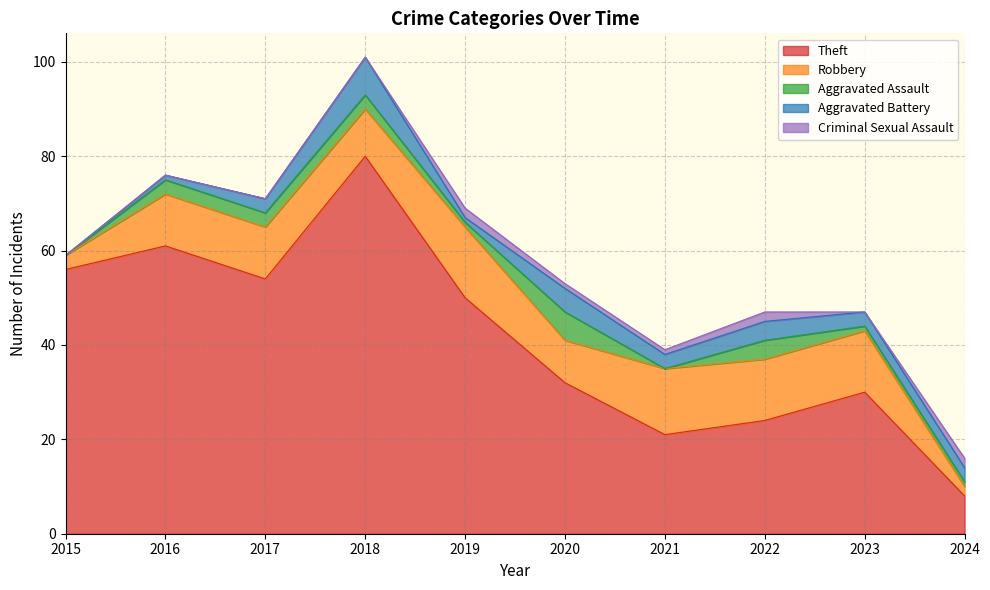

What is the value of the Aggravated Battery point at the 2nd from the left?

1